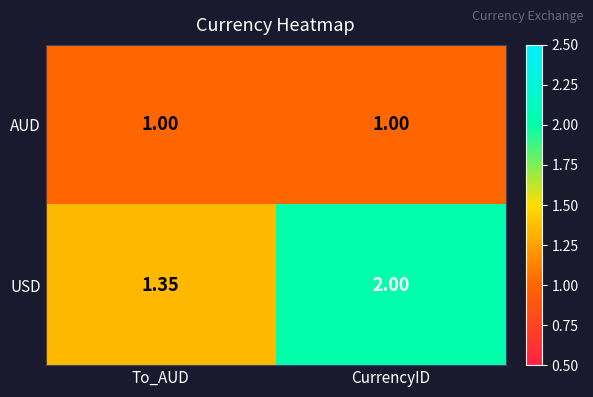

At CurrencyID, list the series in order from largest to smallest.

USD, AUD